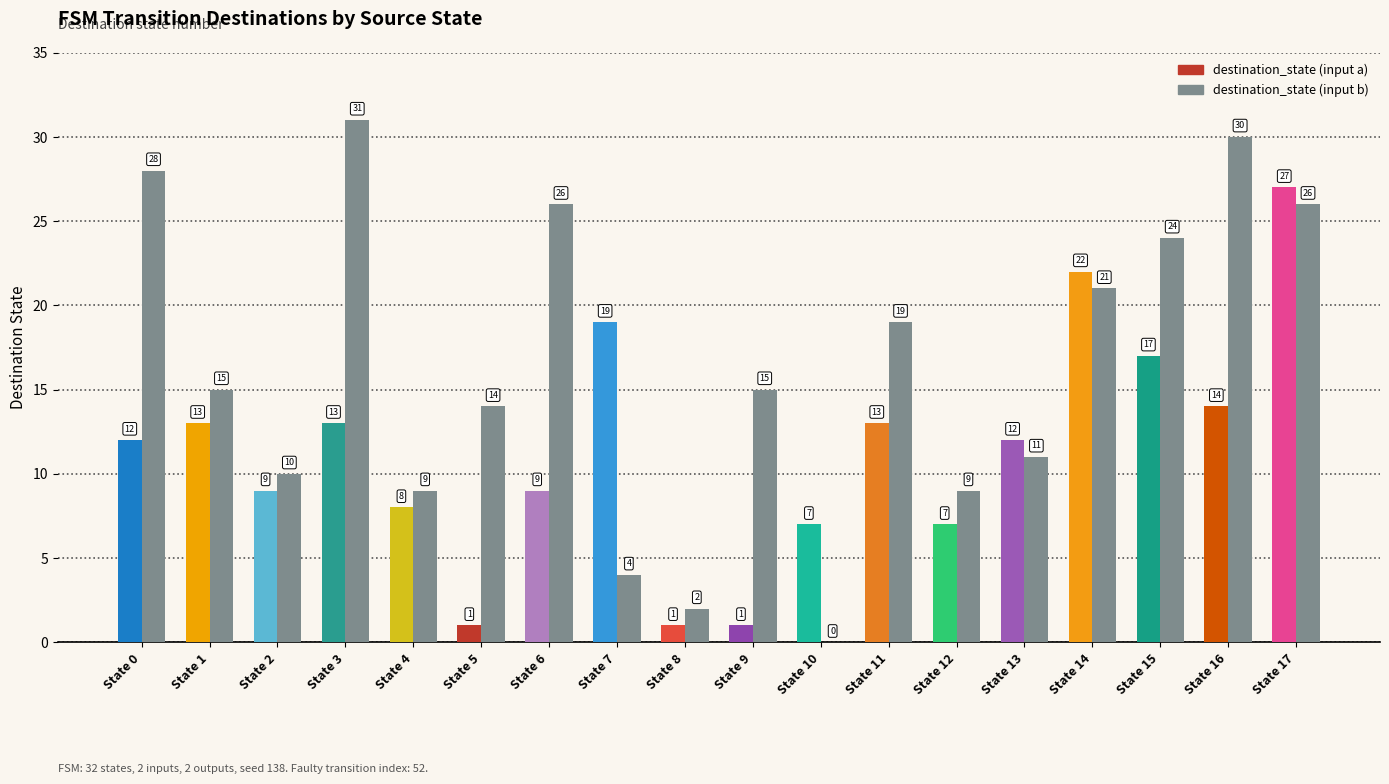

What is the sum of all destination_state (input a) values?

205